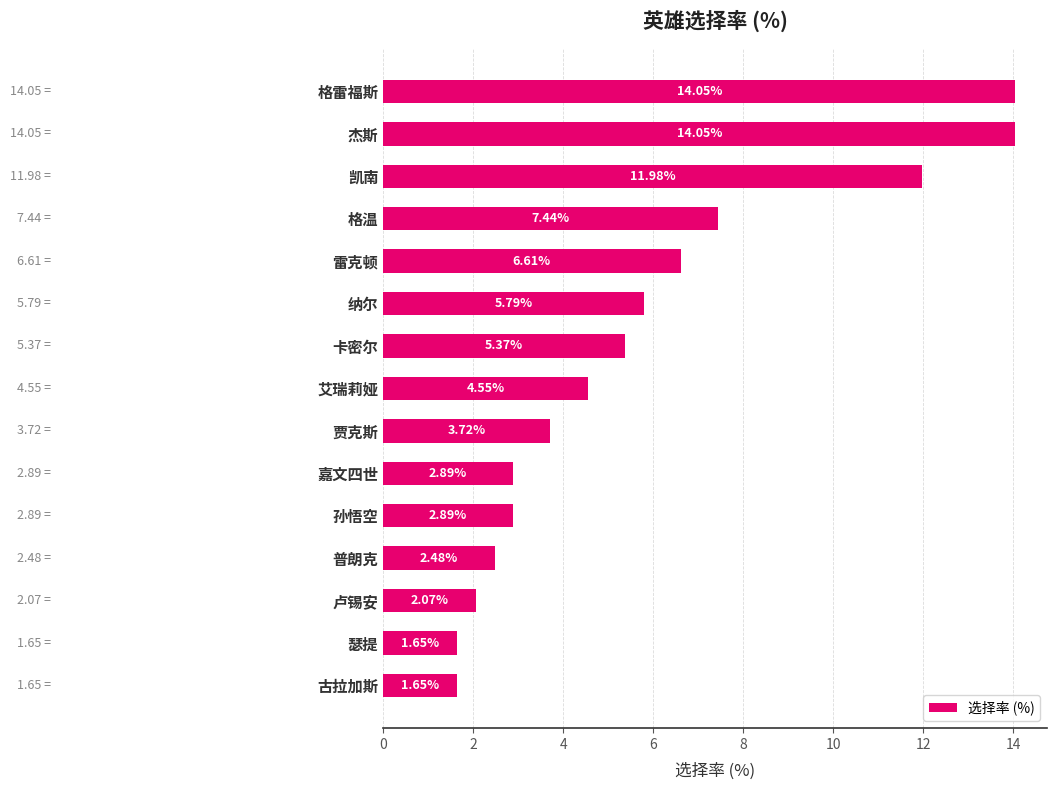

What is the maximum value shown in the chart?

14.1